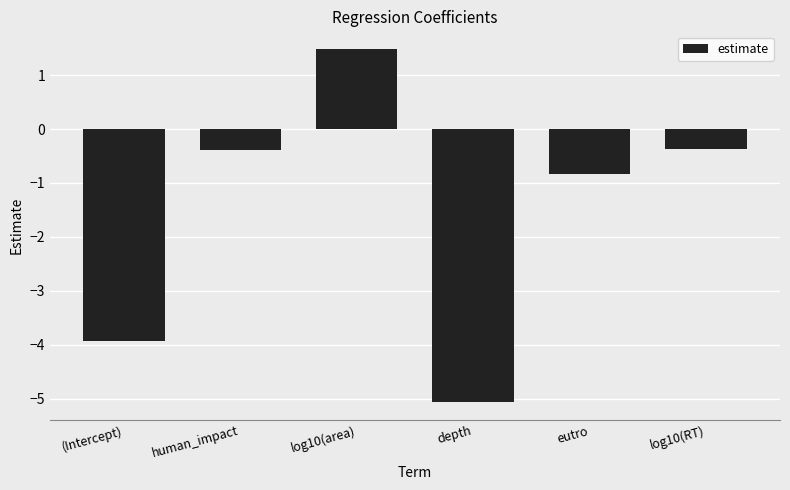

How many bars are there in total?

6